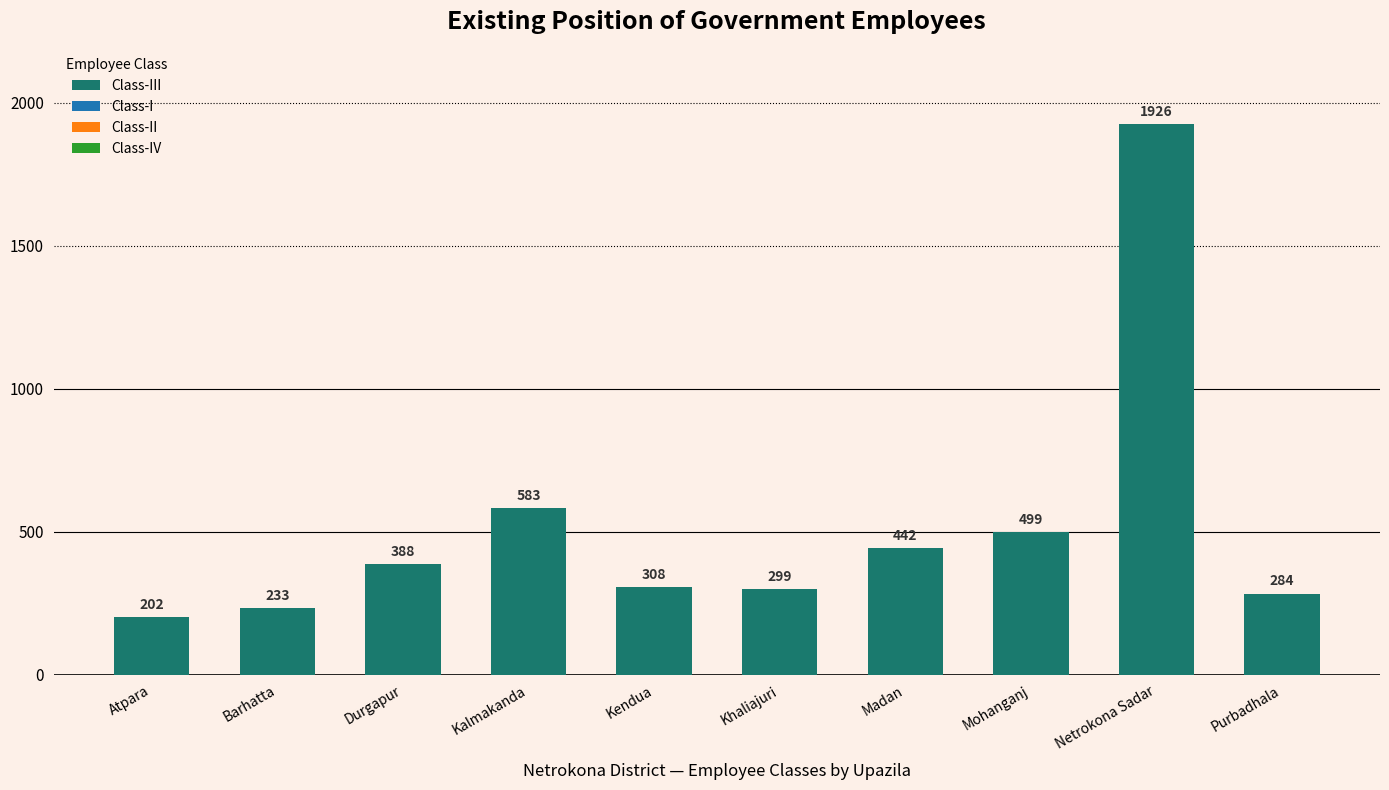

Reading left to right, what are all the values shown in this chart?

202	233	388	583	308	299	442	499	1926	284